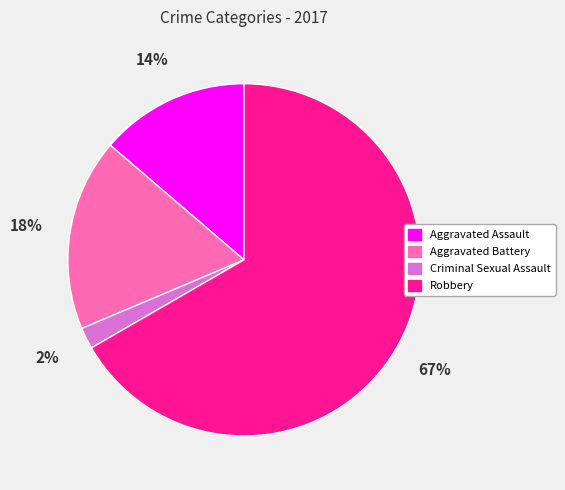

What is the ratio of the value at Aggravated Assault to the value at Robbery?

0.2